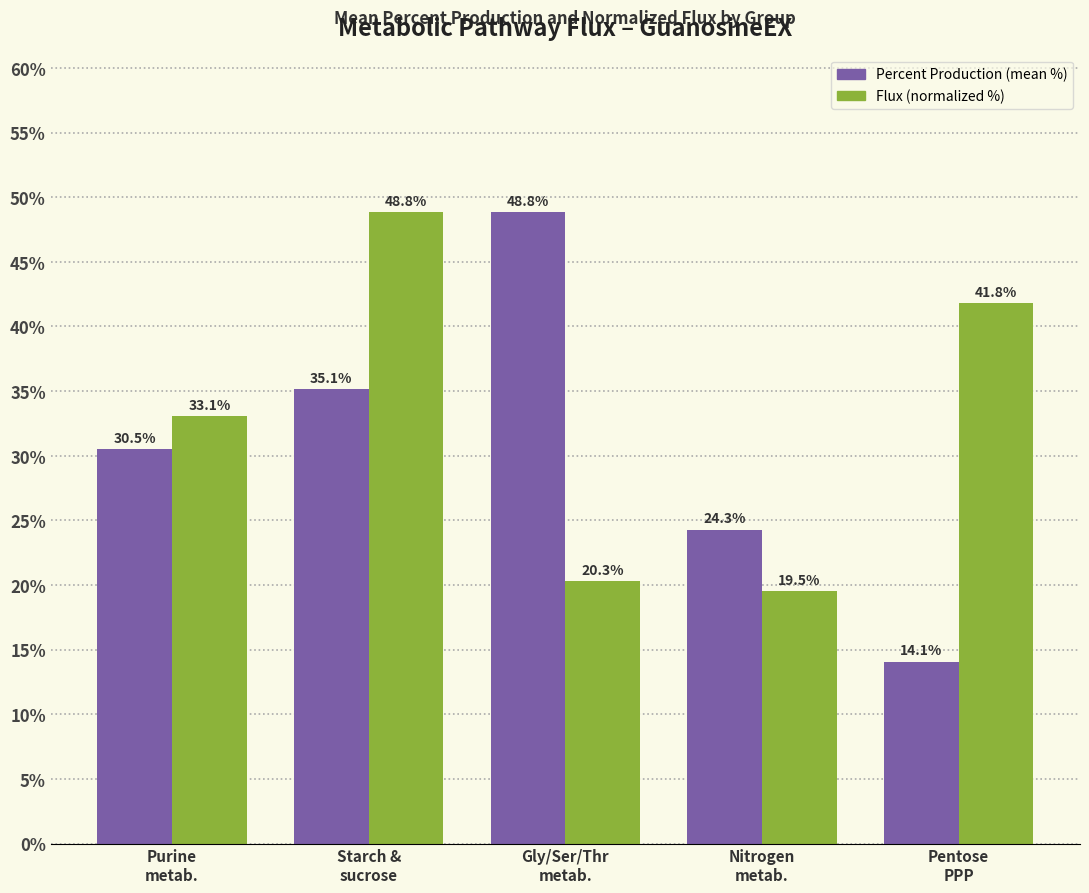

At which label does Flux (normalized %) first exceed 33?

Purine
metab.